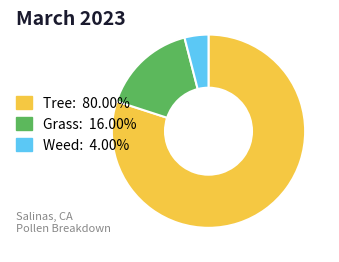

Is there any slice that represents more than half of the pie?

Yes